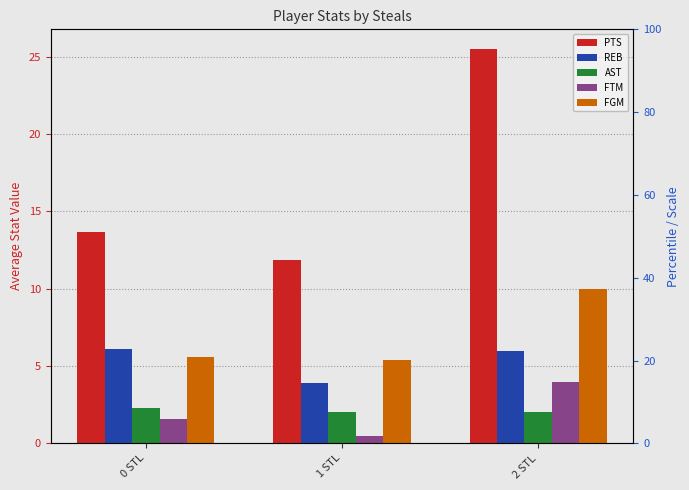

Reading right to left, extract all data points from this chart.

PTS: 2 STL=25.5	1 STL=11.9	0 STL=13.7
REB: 2 STL=6.0	1 STL=3.9	0 STL=6.1
AST: 2 STL=2.0	1 STL=2.0	0 STL=2.3
FTM: 2 STL=4.0	1 STL=0.5	0 STL=1.6
FGM: 2 STL=10.0	1 STL=5.4	0 STL=5.6